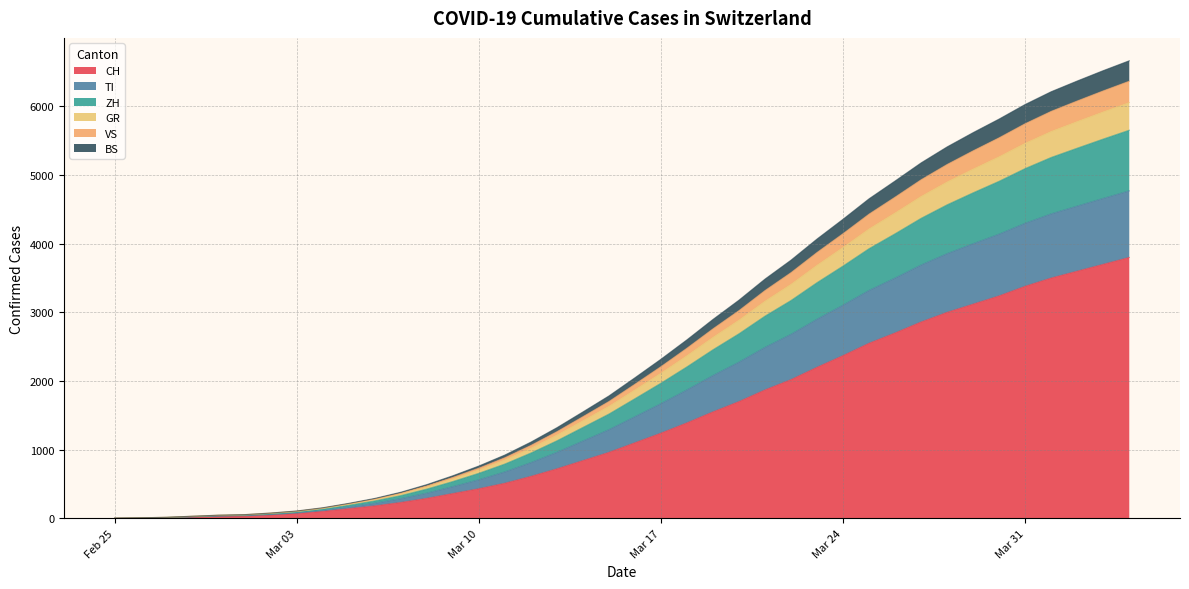

What is the maximum value shown in the chart?

6666